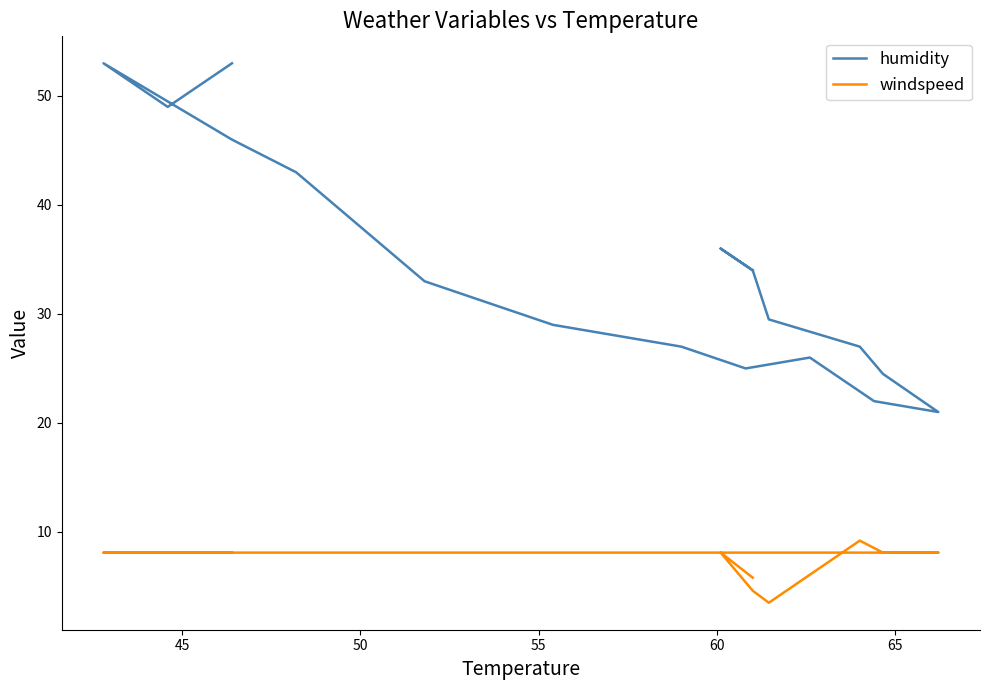

How many interior local peaks does the humidity series have?

2